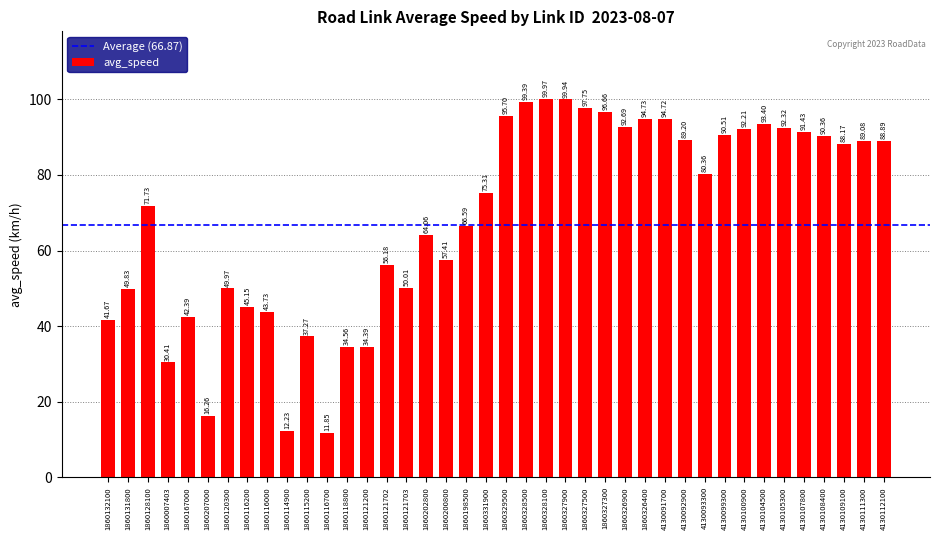

How many data points are less than 80?

20